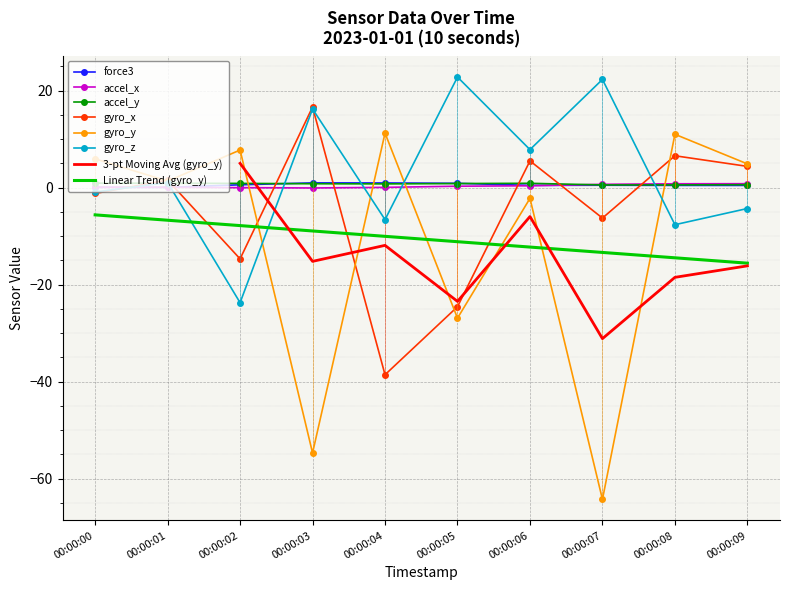

Rank the categories by gyro_x value from lowest to highest.

00:00:04, 00:00:05, 00:00:02, 00:00:07, 00:00:00, 00:00:01, 00:00:09, 00:00:06, 00:00:08, 00:00:03